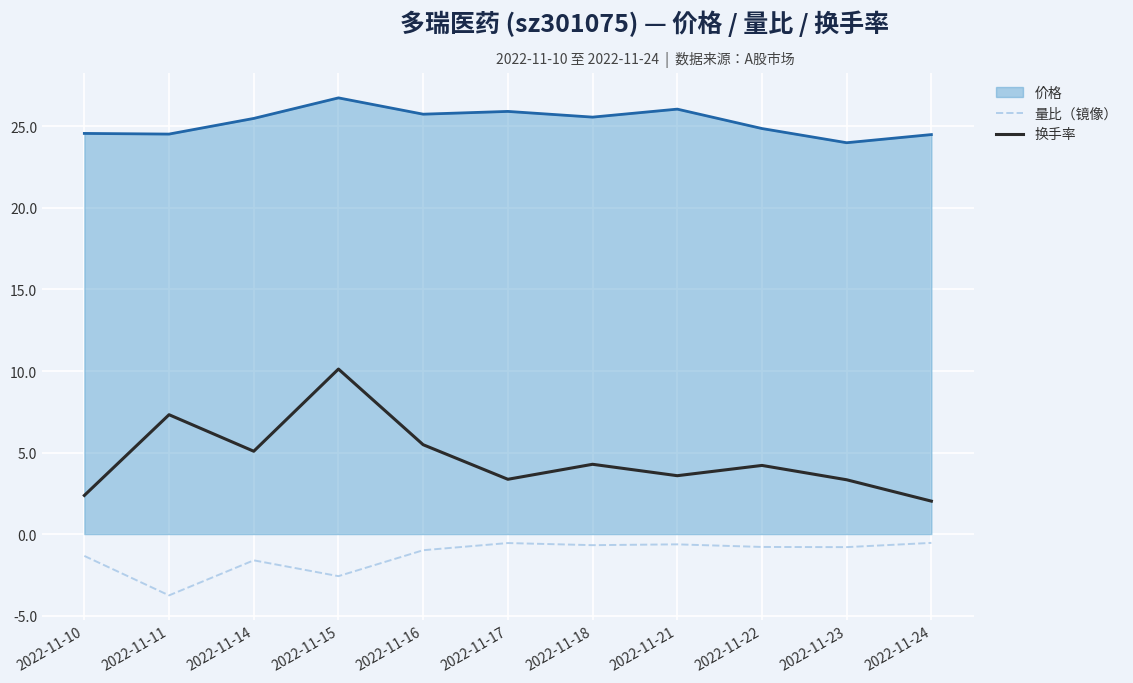

What is the total value across all series at 2022-11-21?

29.0